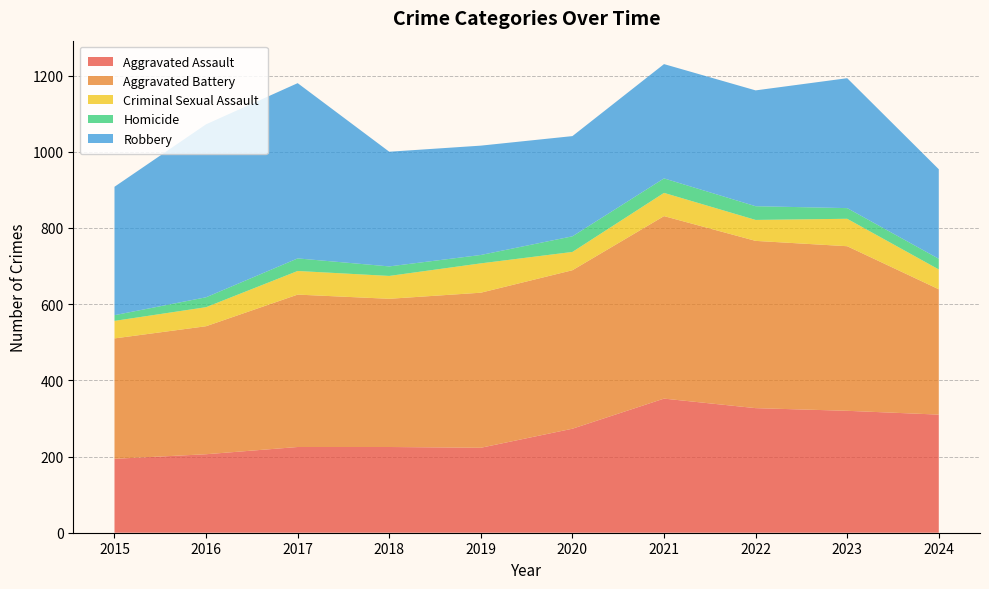

Reading left to right, what are all the values shown in this chart?

Aggravated Assault: 194	206	225	225	223	273	352	327	320	310
Aggravated Battery: 316	336	400	389	407	416	479	439	432	329
Criminal Sexual Assault: 46	50	62	60	77	48	61	55	72	52
Homicide: 15	26	33	25	22	41	38	36	28	28
Robbery: 337	454	460	301	287	263	300	304	341	235